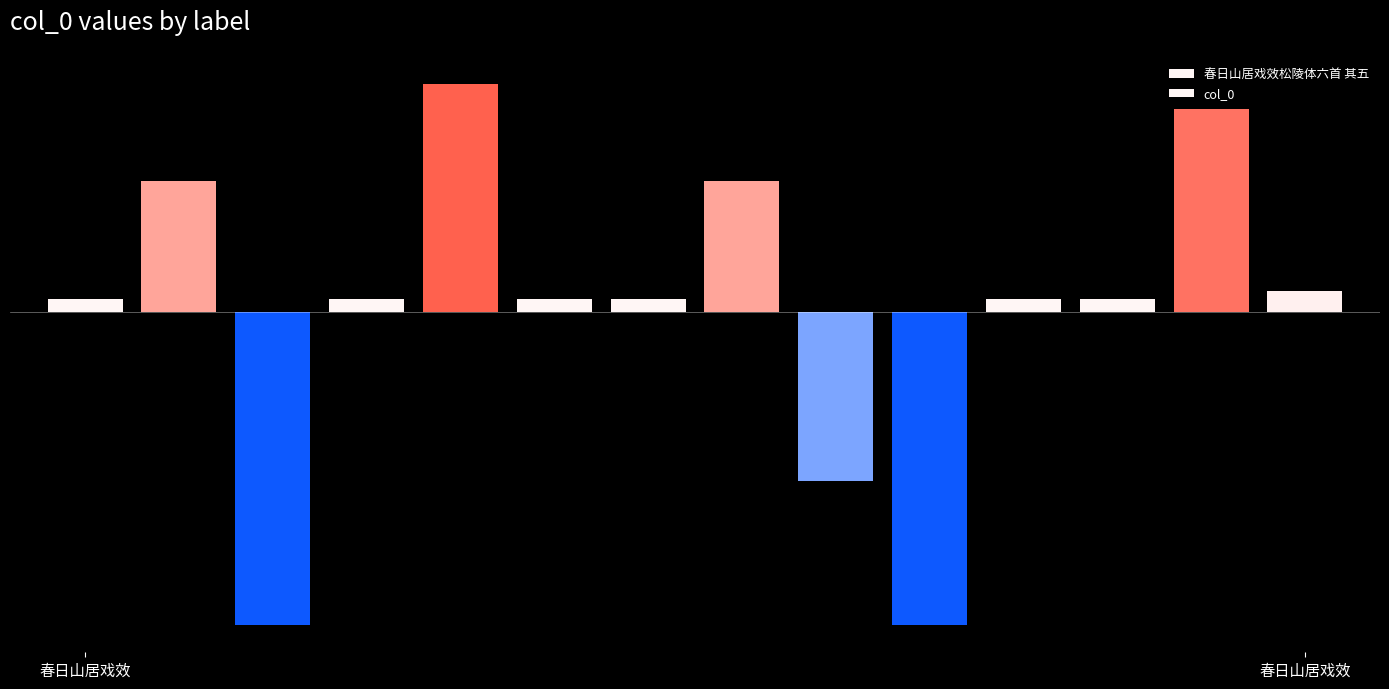

How many data points does each series have?

14